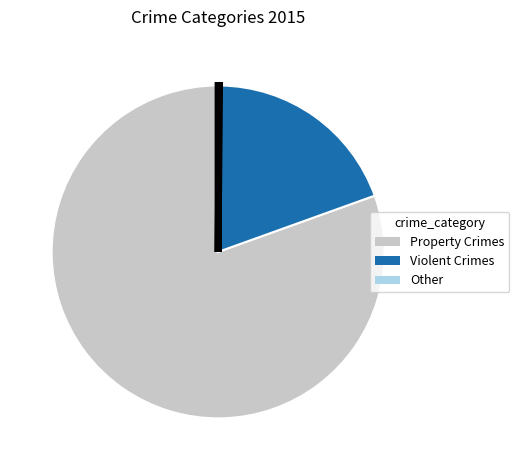

Does any single category account for the majority?

Yes